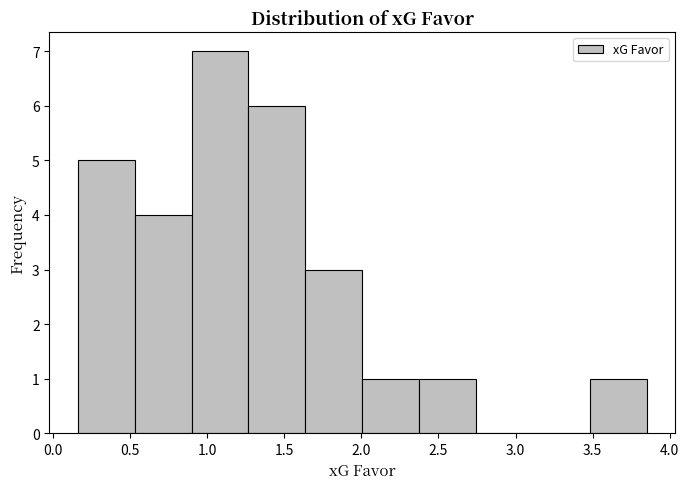

Reading left to right, list every bar in this chart as the range it spans on the x-axis followed by its height. Neither the bar edges nor the heights are printed on the chart, so give them approximately, as read against the axes.

0.15 to 0.55: 5
0.55 to 0.90: 4
0.90 to 1.25: 7
1.25 to 1.65: 6
1.65 to 2.00: 3
2.00 to 2.35: 1
2.35 to 2.75: 1
2.75 to 3.10: 0
3.10 to 3.50: 0
3.50 to 3.85: 1